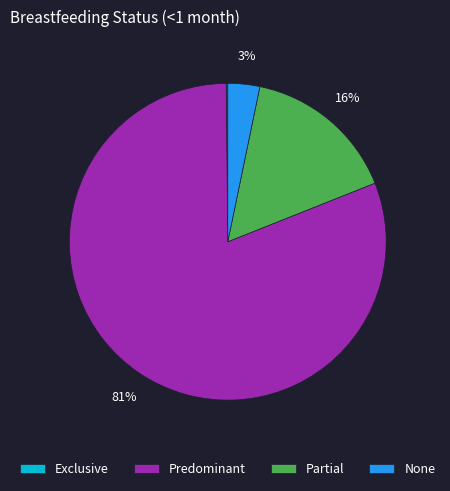

To the nearest percent, what percentage of the pie is Partial?

16%